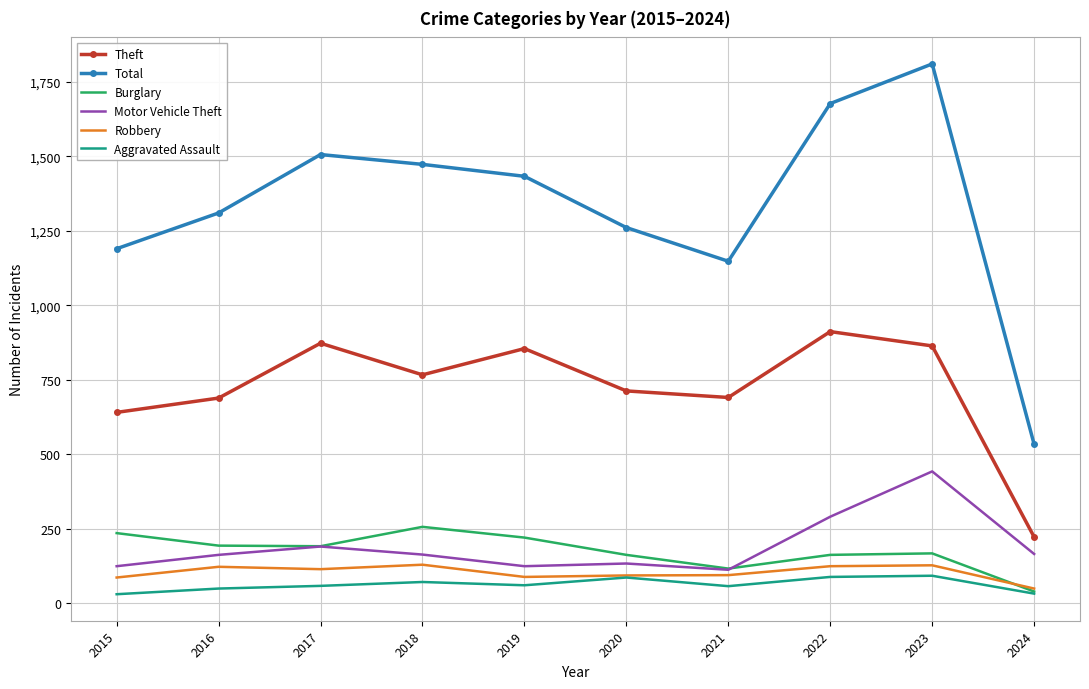

Which label corresponds to the largest value in the chart?

2023